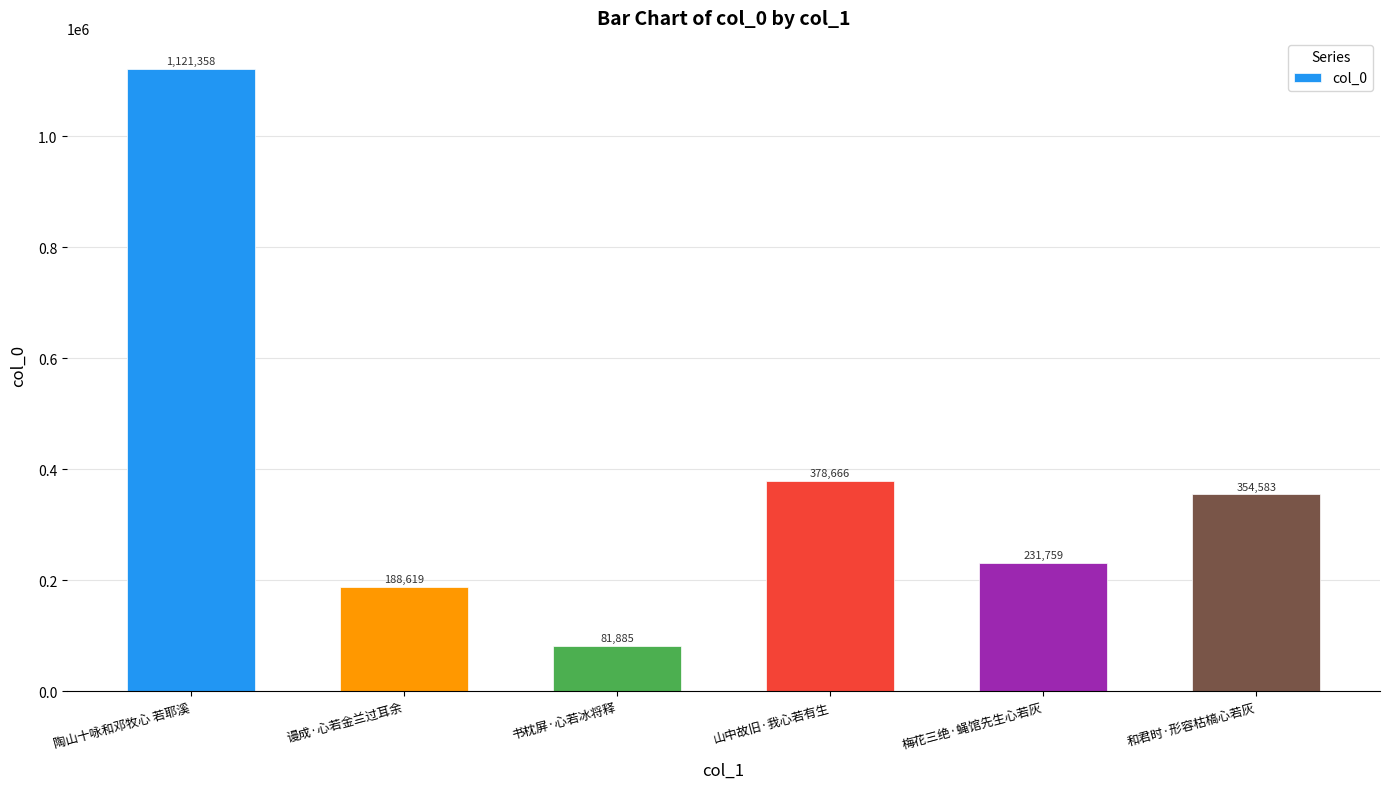

How many distinct data groups are displayed?

1